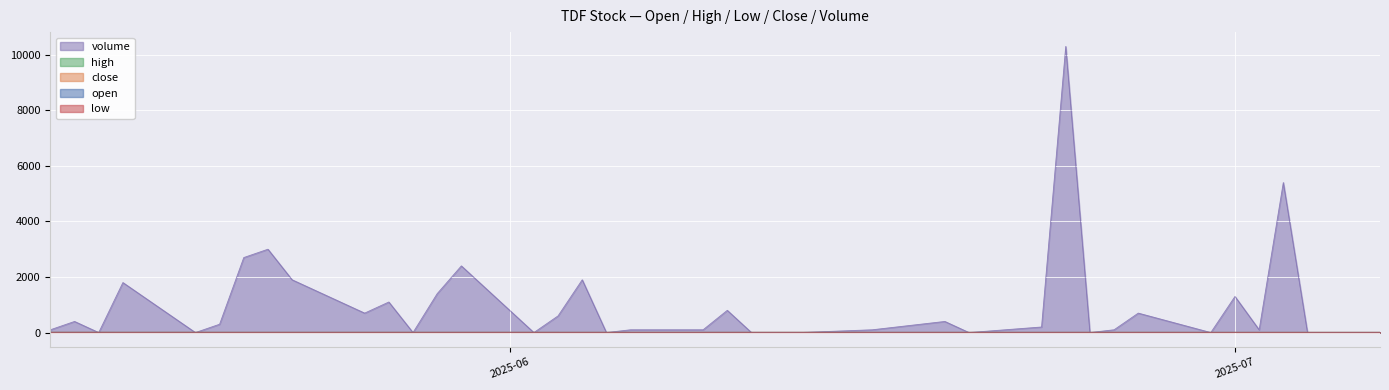

Which series has the widest spread of values?

volume